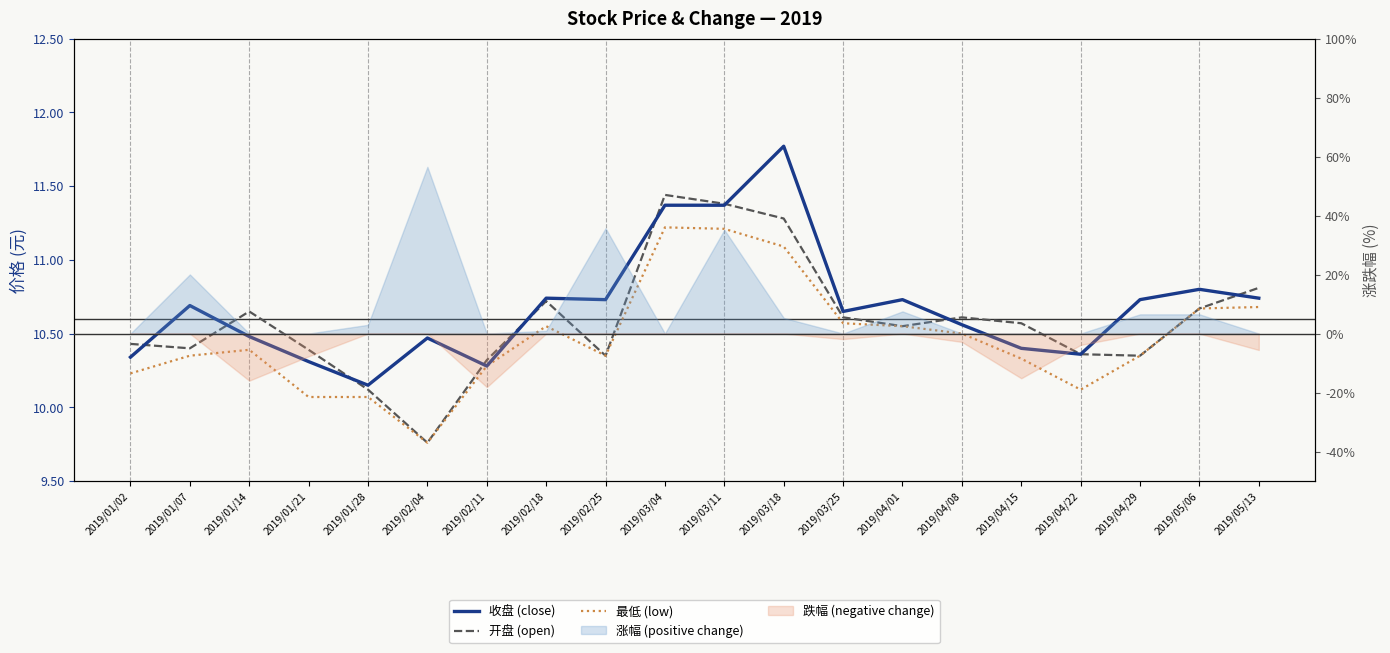

What position from the right is 2019/03/18?

9